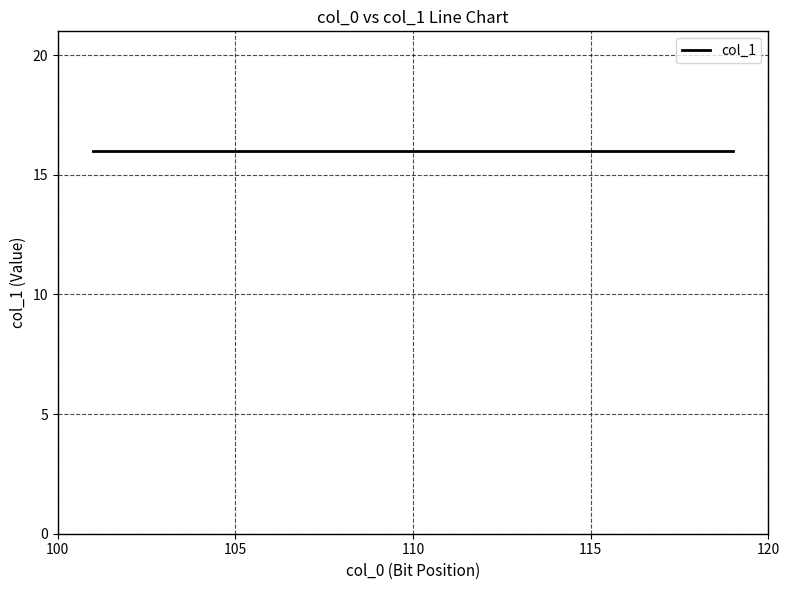

What value does the data have at 17?

16